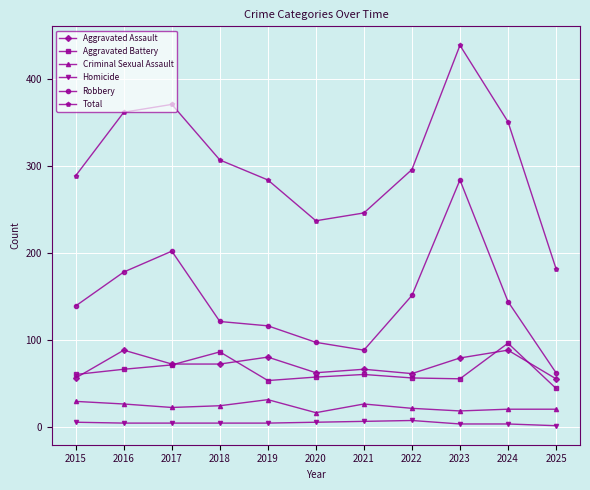

Does the chart display data point markers on the line(s)?

Yes